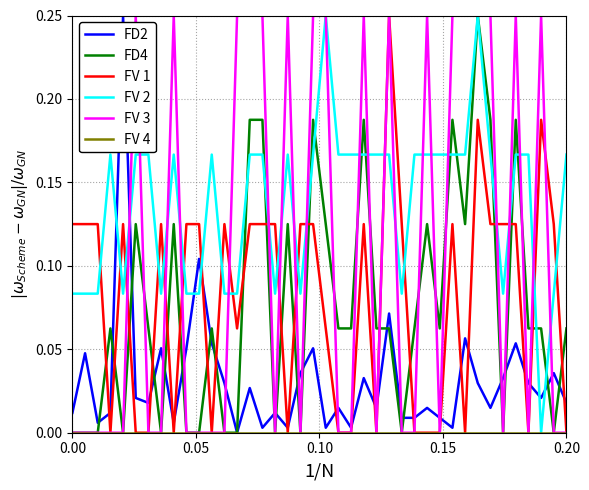

How many lines are shown in the chart?

6